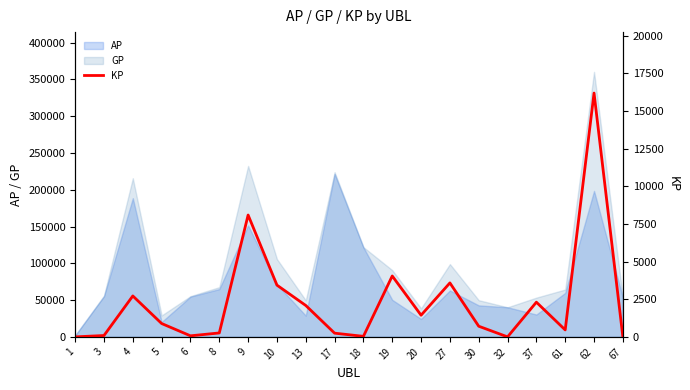

The chart shows a value of 1402.6 at 5. True or false?

False